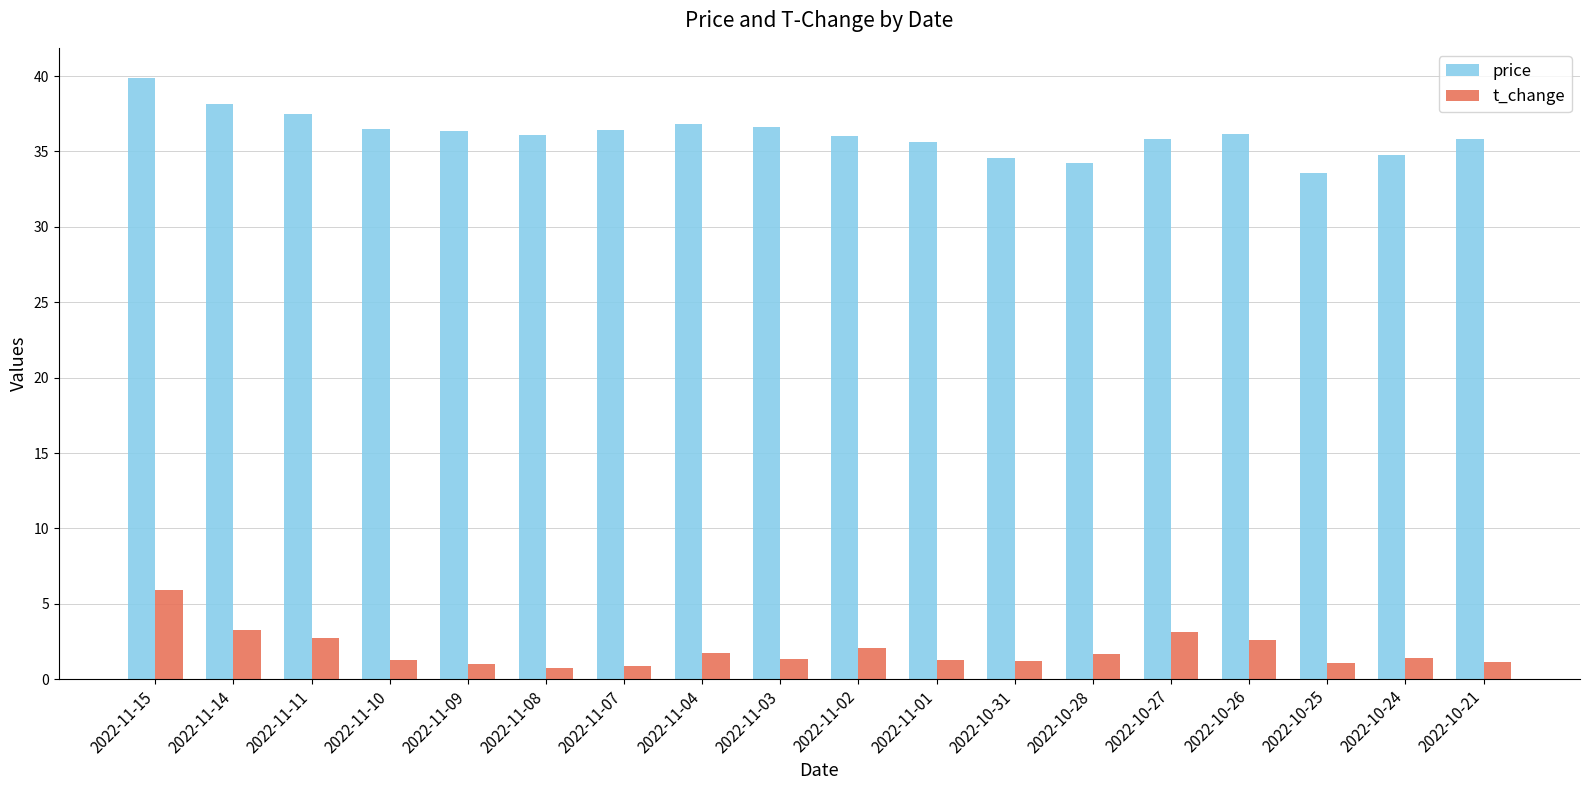

What is the maximum value shown in the chart?

39.9